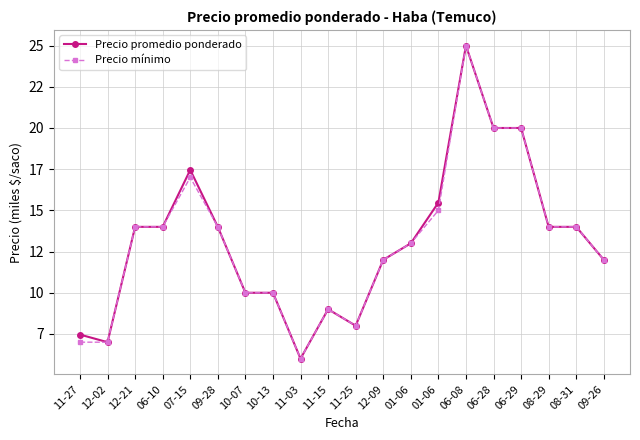

Does the chart have visible grid lines?

Yes